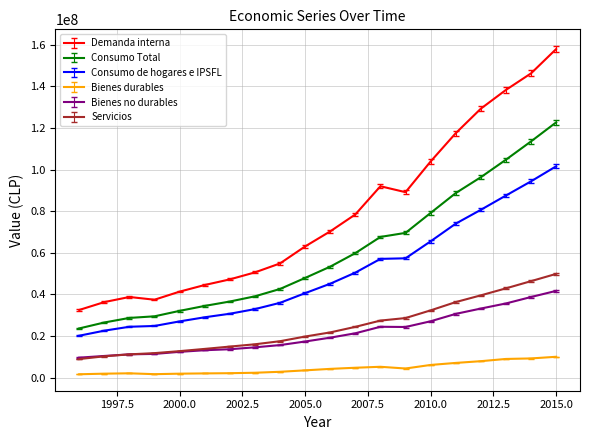

True or false: Servicios and Demanda interna cross at least once.

False